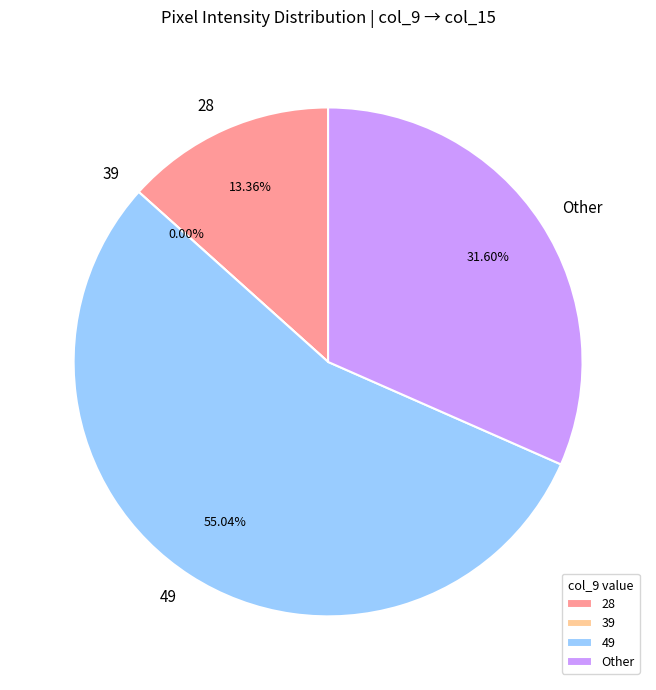

Does col_13 represent more than half of the total?

No